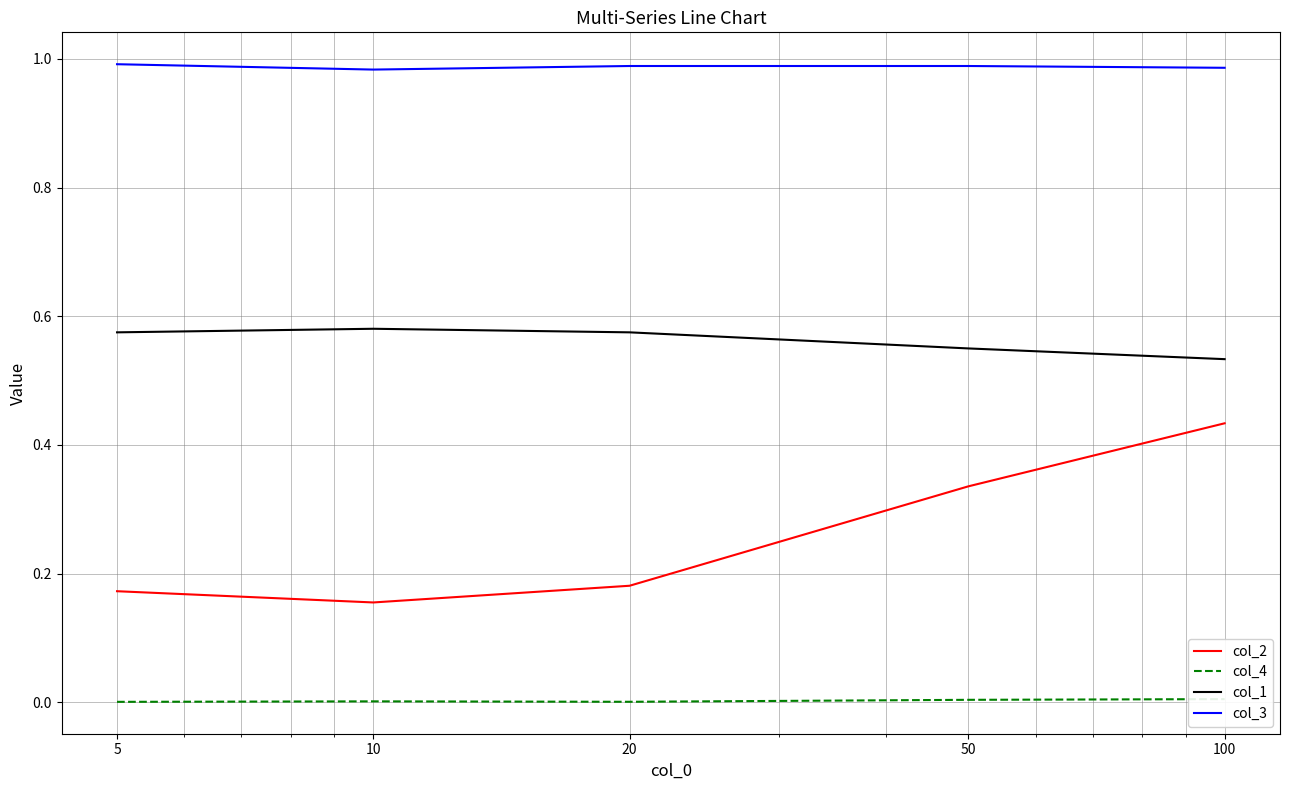

What is the difference between the maximum and minimum values in the col_2 series?

0.3